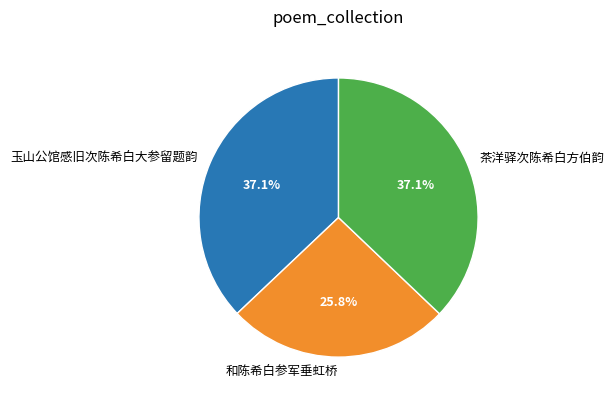

How much of the chart is everything except 茶洋驿次陈希白方伯韵?

62.9%